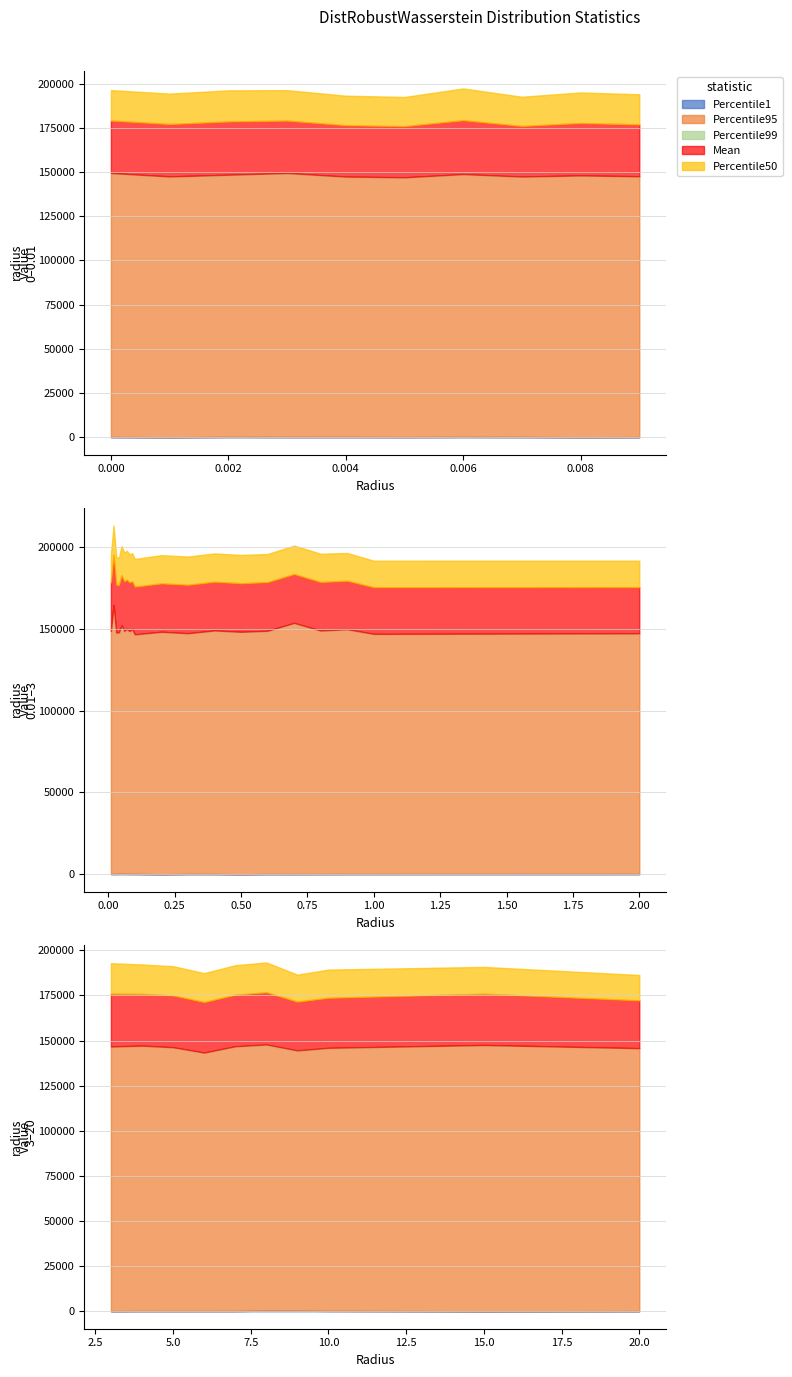

At which label does Percentile99 reach its peak?

8